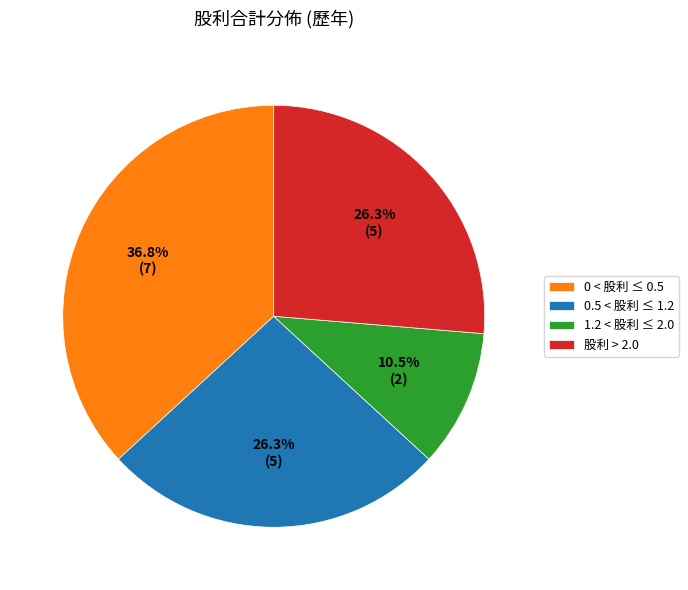

What percentage is NOT represented by 0 < 股利 ≤ 0.5?

63.2%